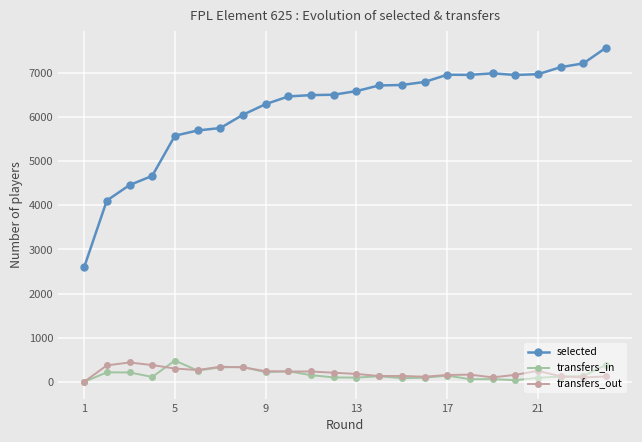

True or false: selected and transfers_in cross at least once.

False